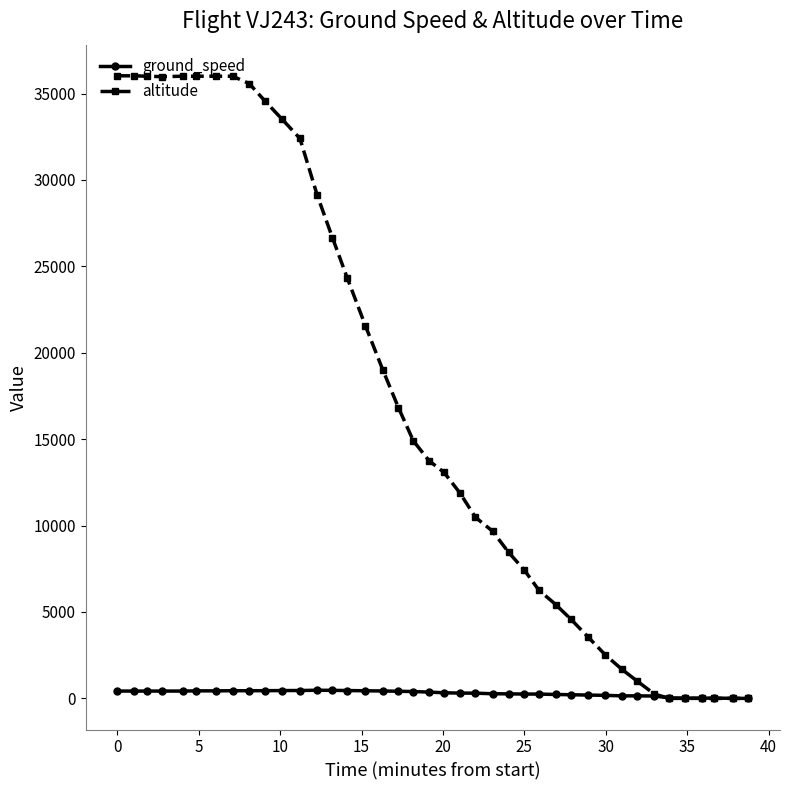

How many lines are shown in the chart?

2